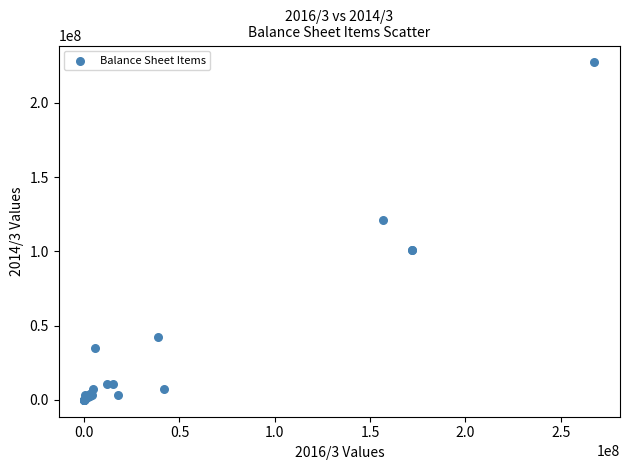

What Y value in the scatter plot is closest to 113648292?

121078159